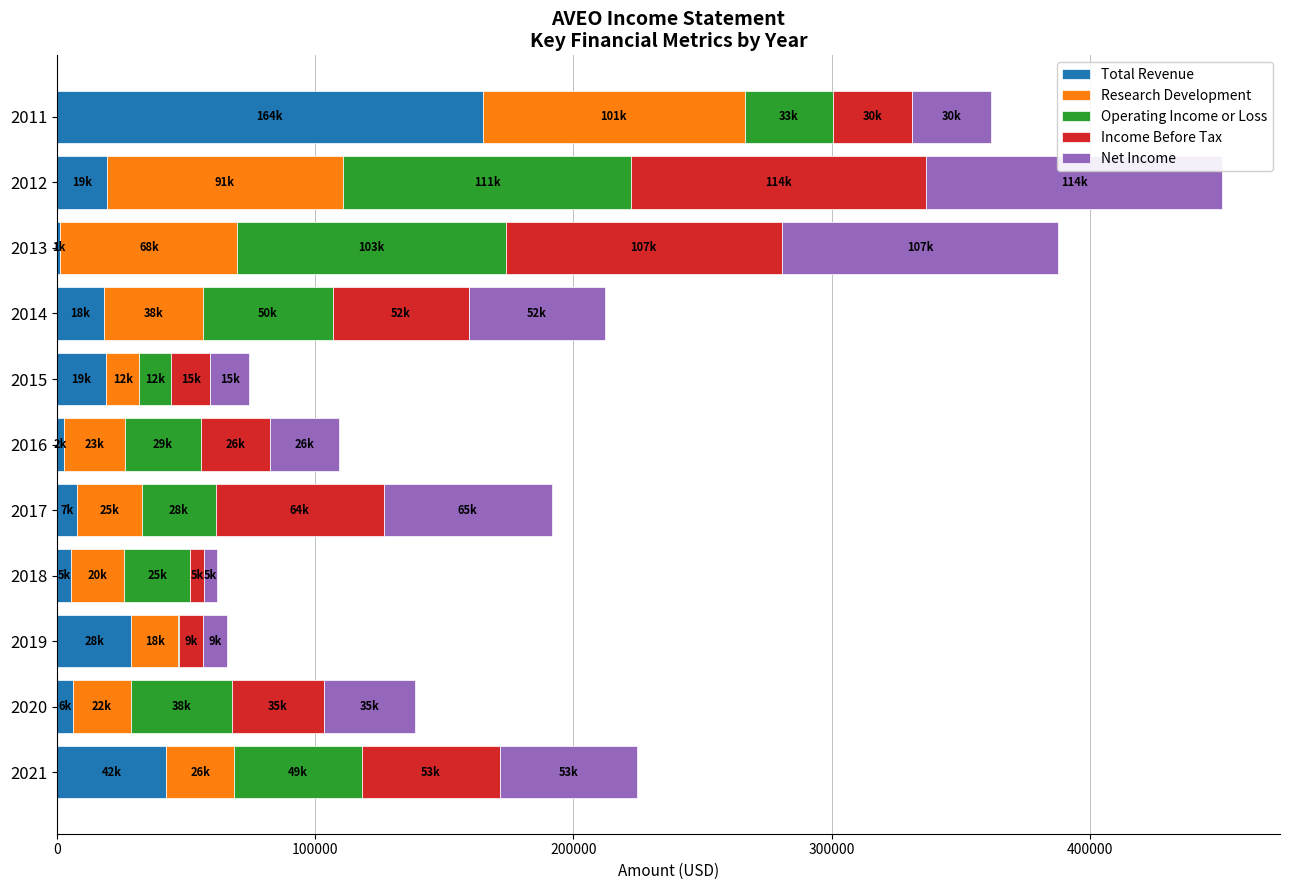

At which category is the sum across all series the highest?

2012